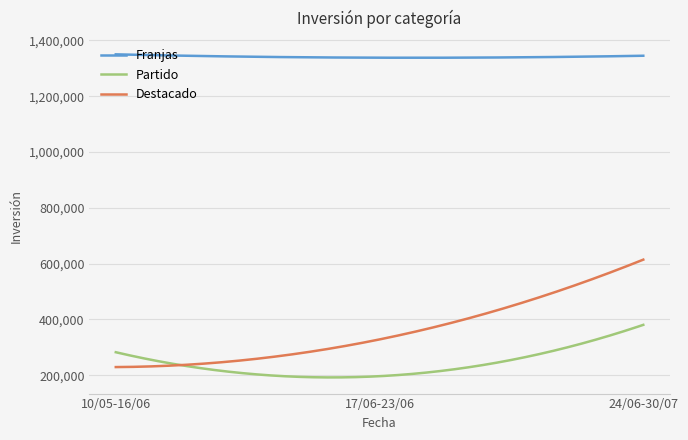

List the series in order of their peak value, highest first.

Franjas, Destacado, Partido